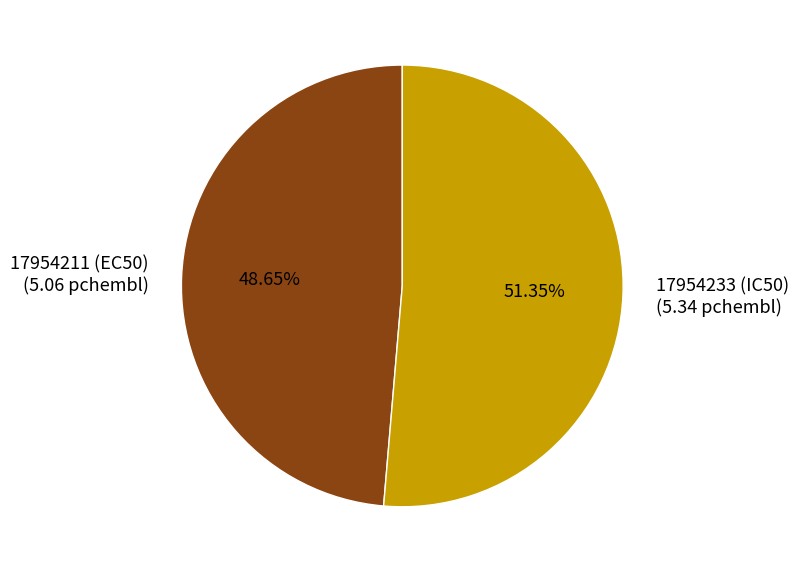

What percentage is the 17954211 (EC50) slice, to the nearest percent?

49%